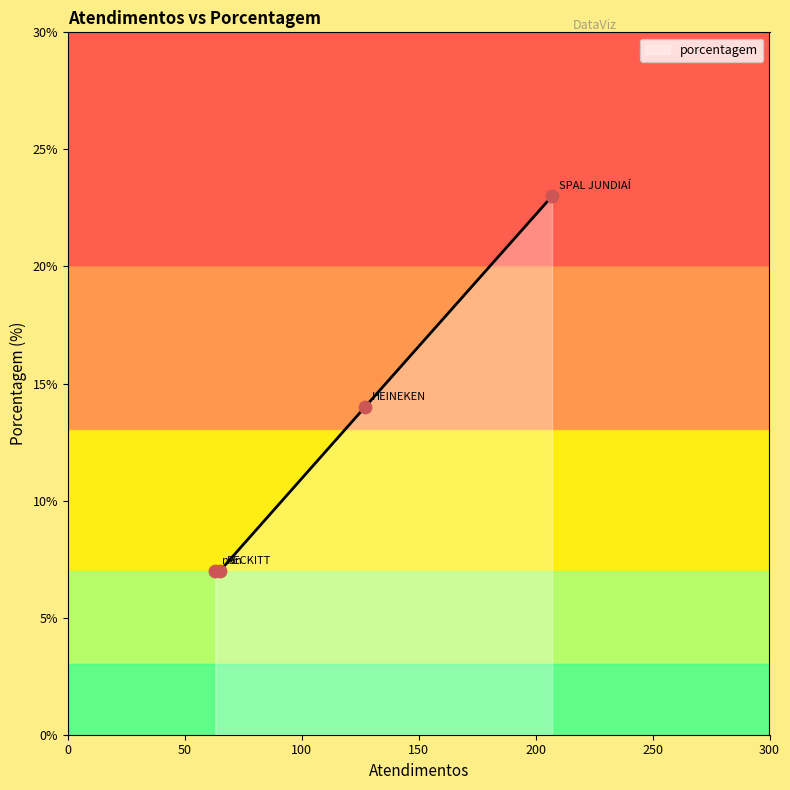

Approximately how many times larger is the value at RECKITT compared to nan?

1.0